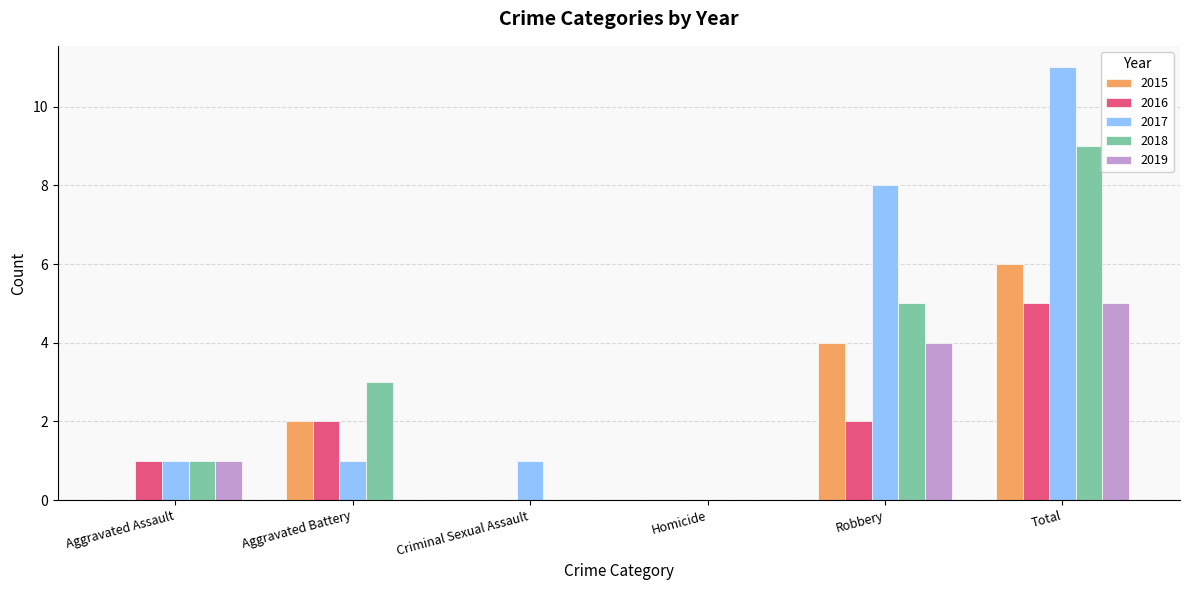

Which label corresponds to the largest value in the chart?

Total